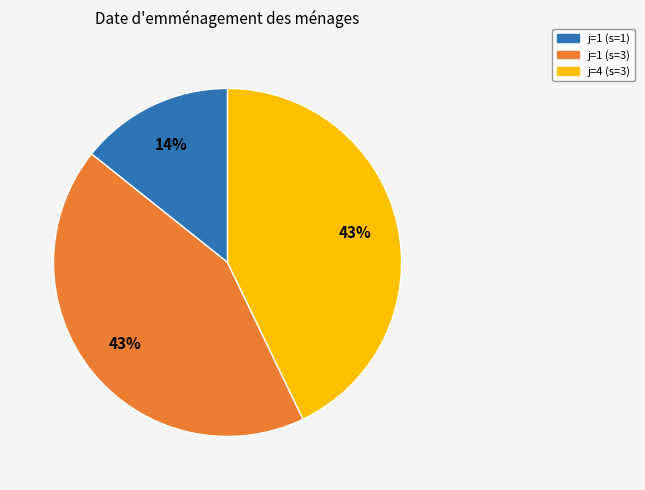

True or false: j=1 (s=3) accounts for 43% of the total.

True